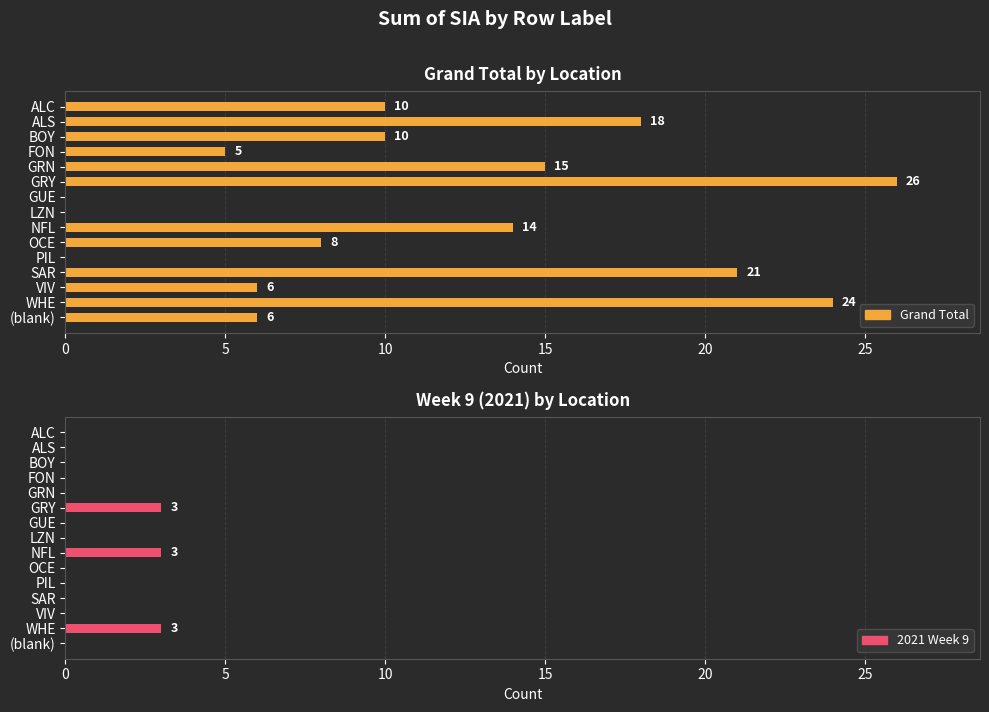

What is the difference between the maximum and second lowest values in the Grand Total series?

26